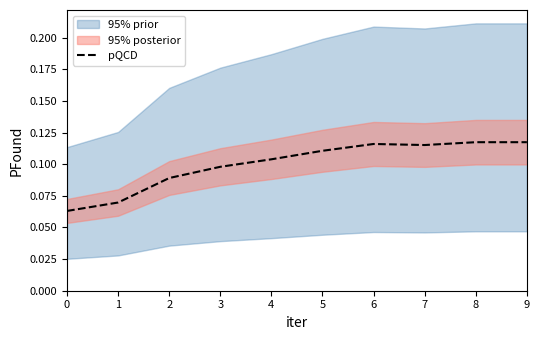

Rank the categories by value from lowest to highest.

0, 1, 2, 3, 4, 5, 7, 6, 8, 9